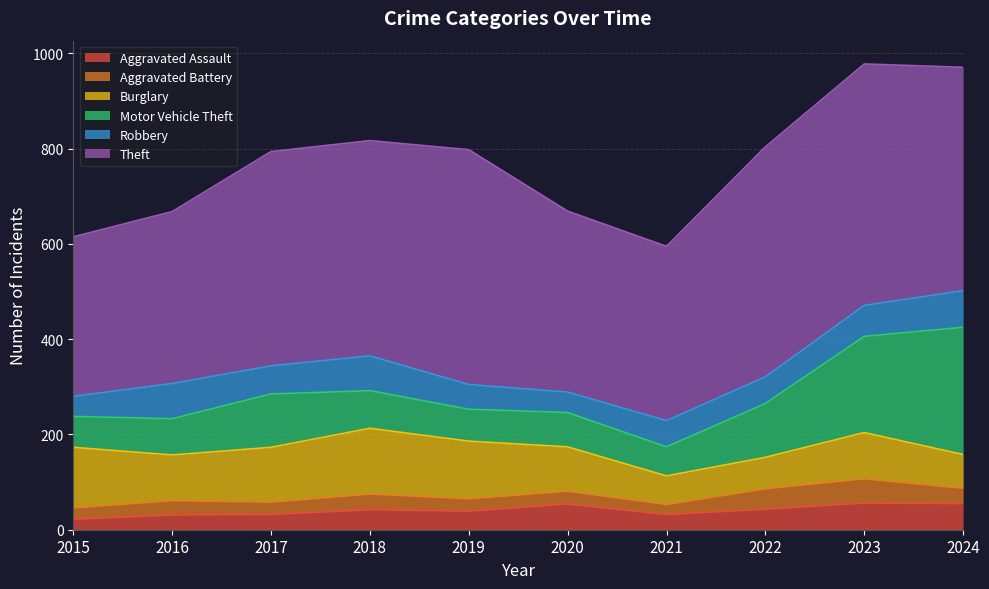

What is the value of the Aggravated Battery point at the 4th from the left?

33